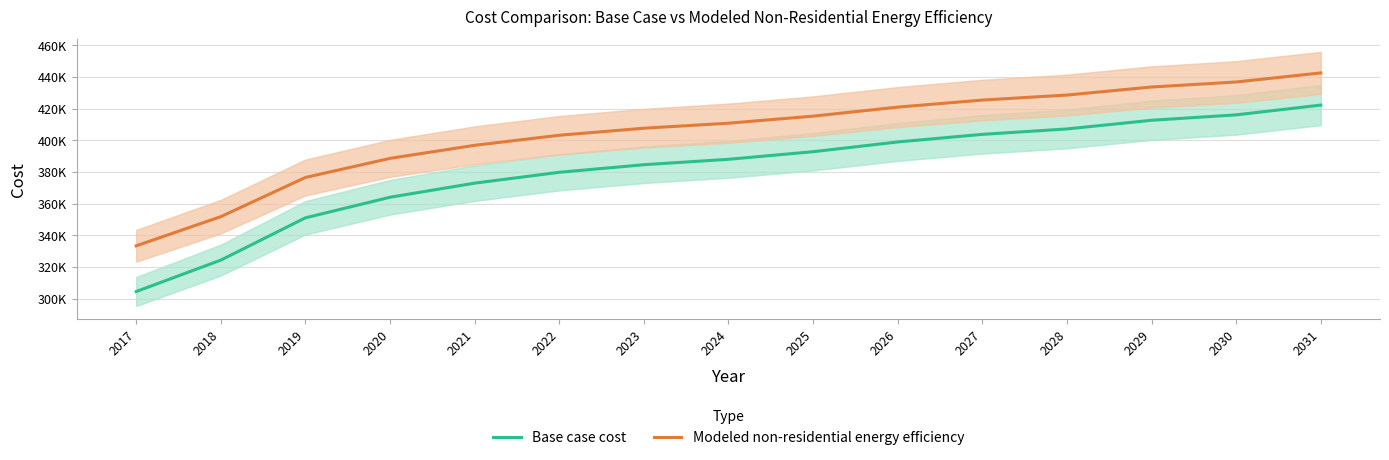

At which category does the chart reach its minimum across all series?

2017